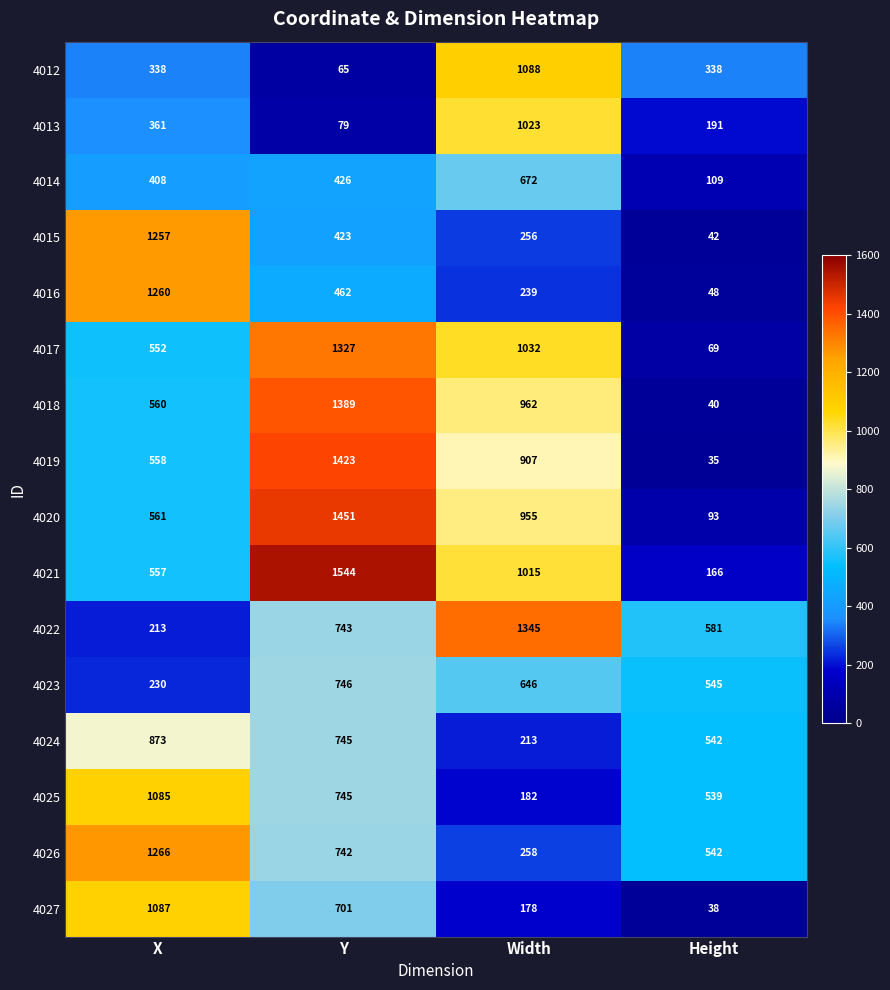

At which category is the sum across all series the highest?

Y